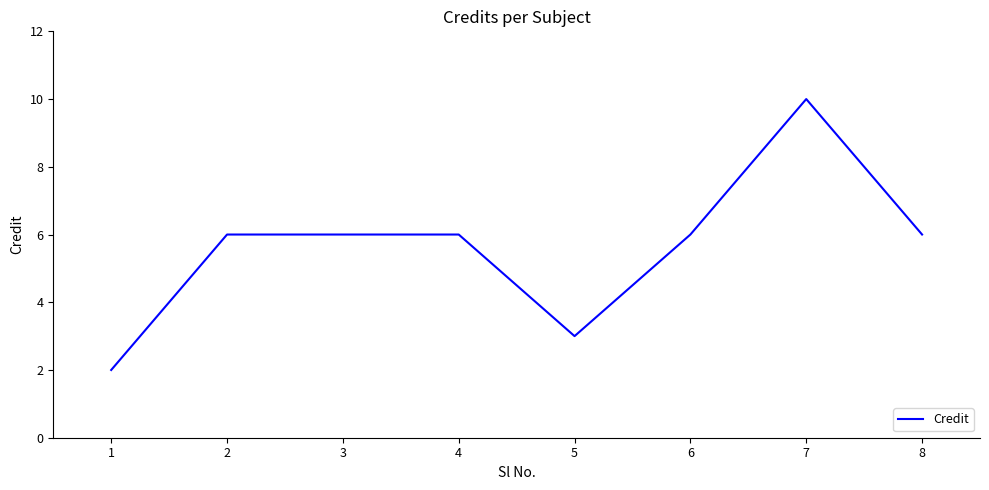

What is the average value?

6